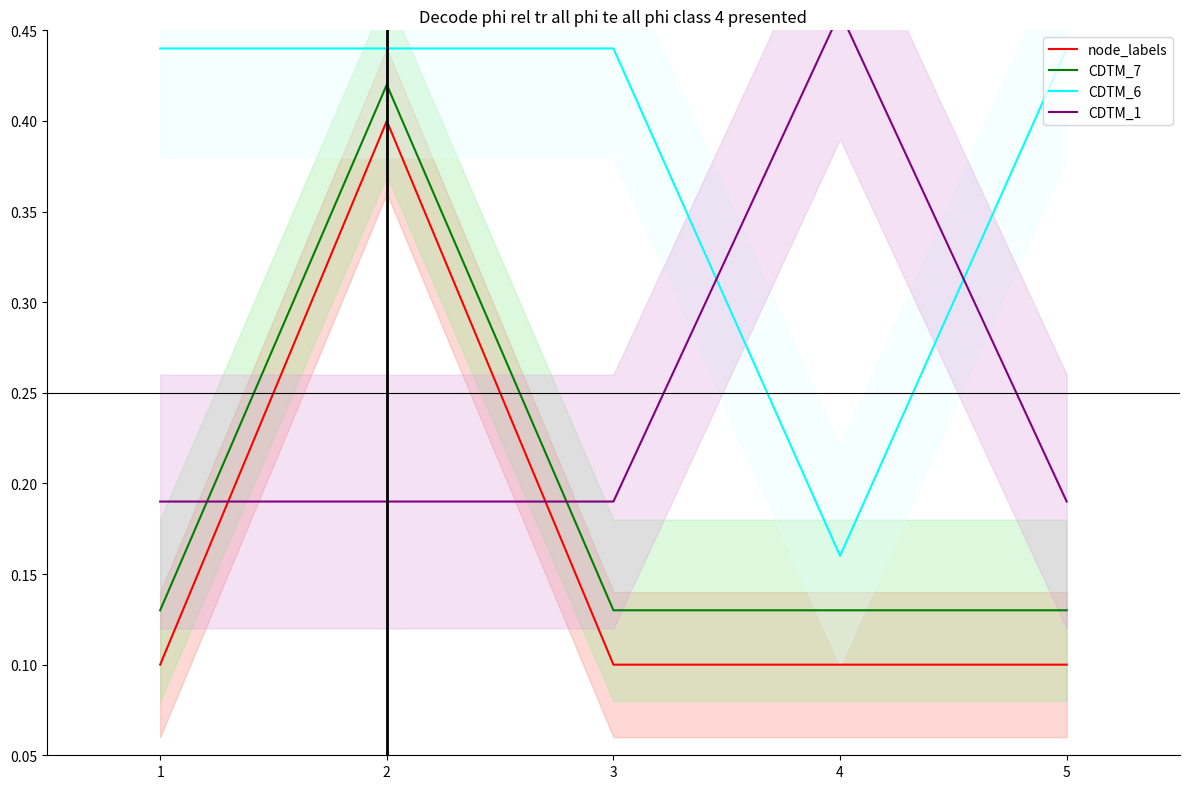

At how many categories does at least one series exceed 0?

5